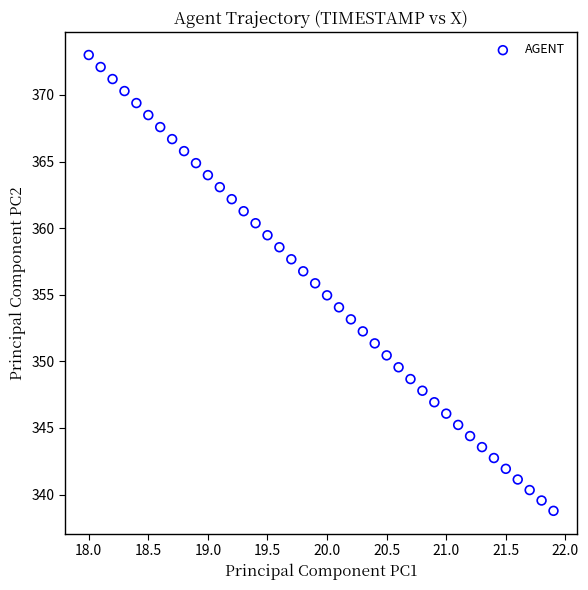

What is the range of X values (max minus min)?

3.9